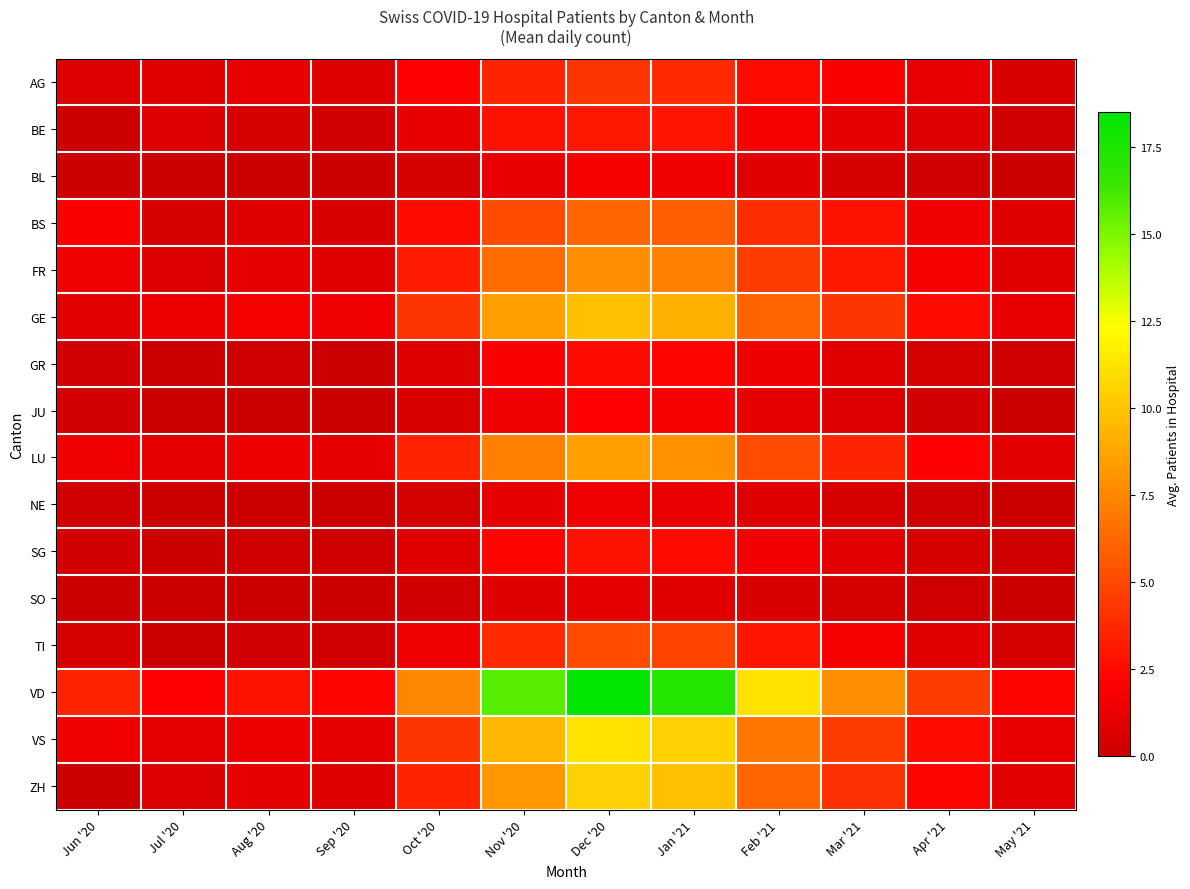

Rank the series by their maximum value, from lowest to highest.

SO, NE, BL, JU, GR, SG, BE, AG, TI, BS, FR, LU, GE, ZH, VS, VD